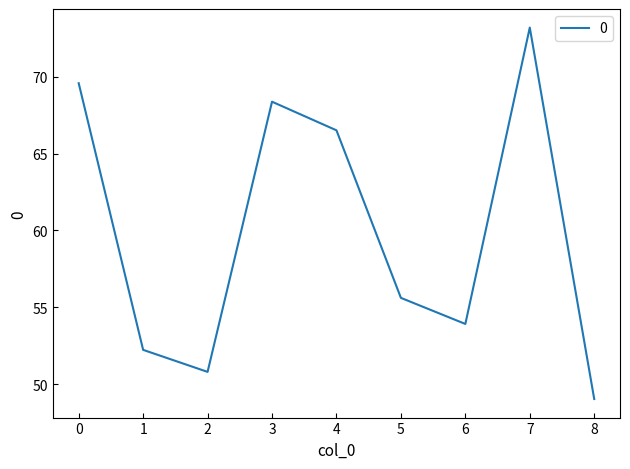

The chart shows a value of 17.8 at 8. True or false?

False